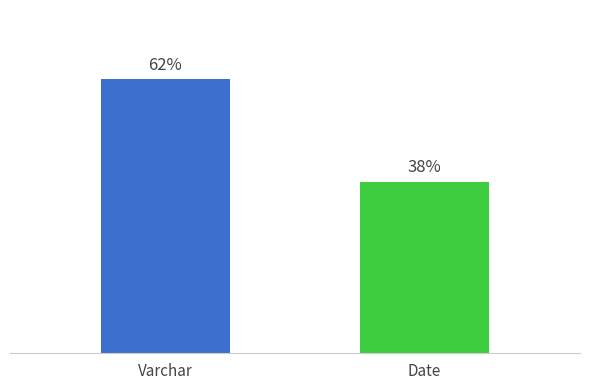

Rank the categories by value from highest to lowest.

Varchar, Date